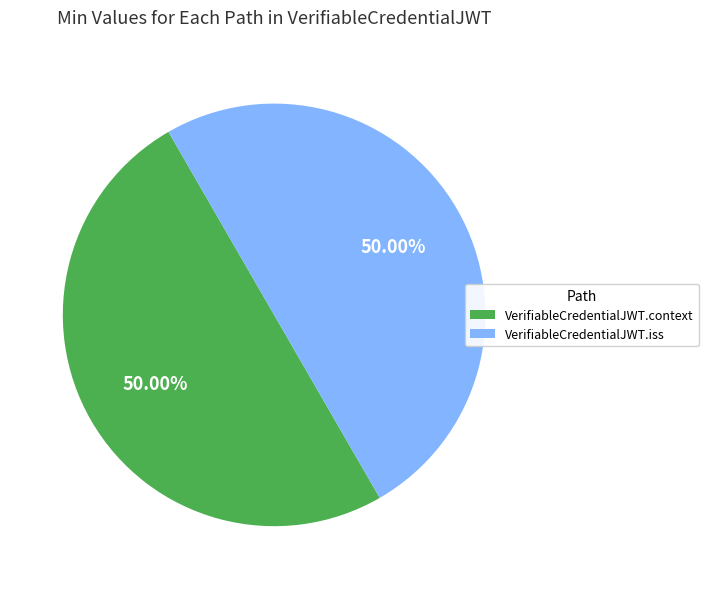

Is the sum of VerifiableCredentialJWT.context and VerifiableCredentialJWT.iss greater than half?

Yes